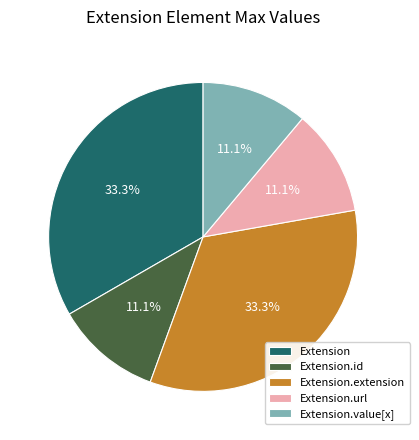

How many segments does this pie chart have?

5